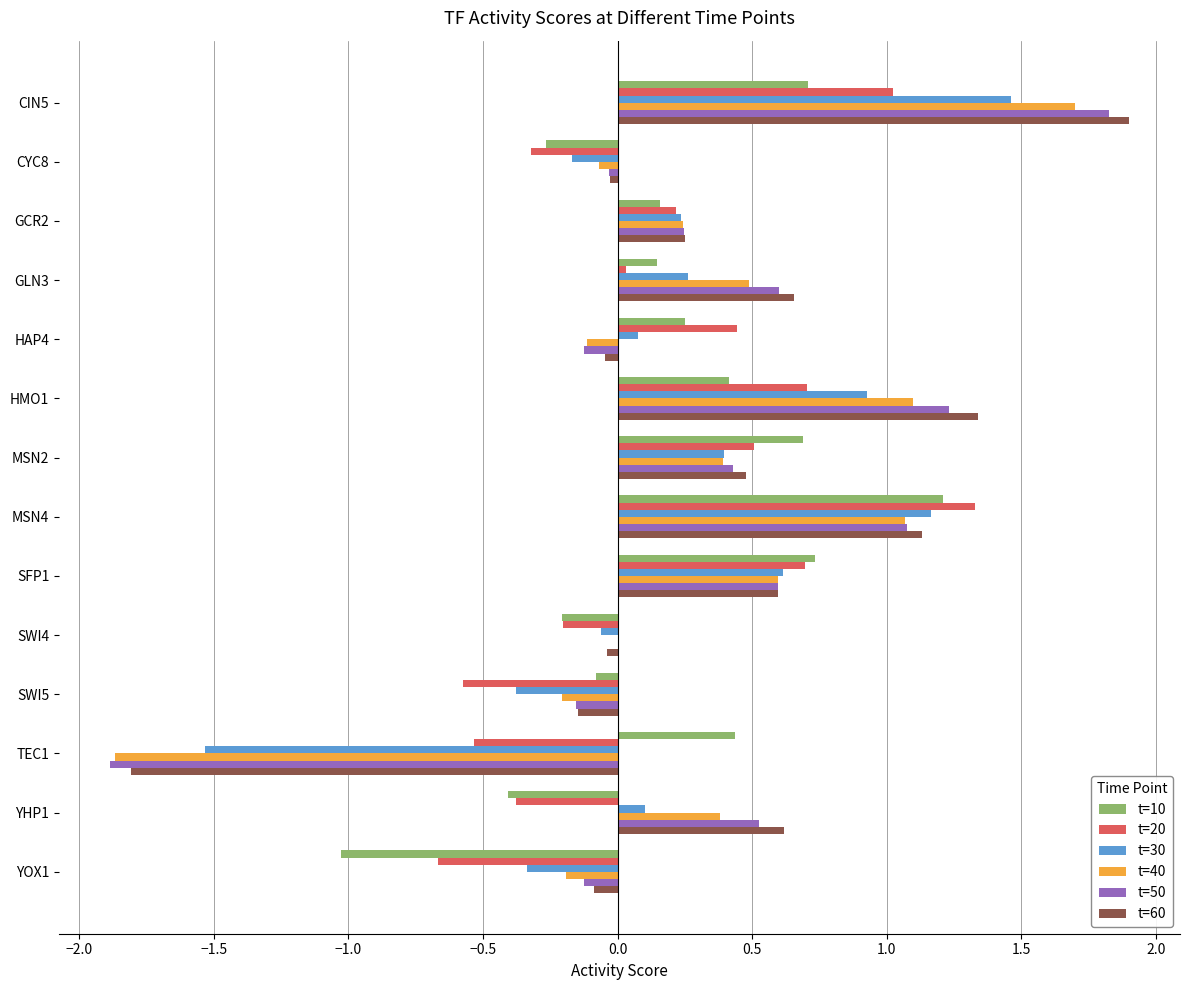

Which series has the largest range (max minus min)?

t=50